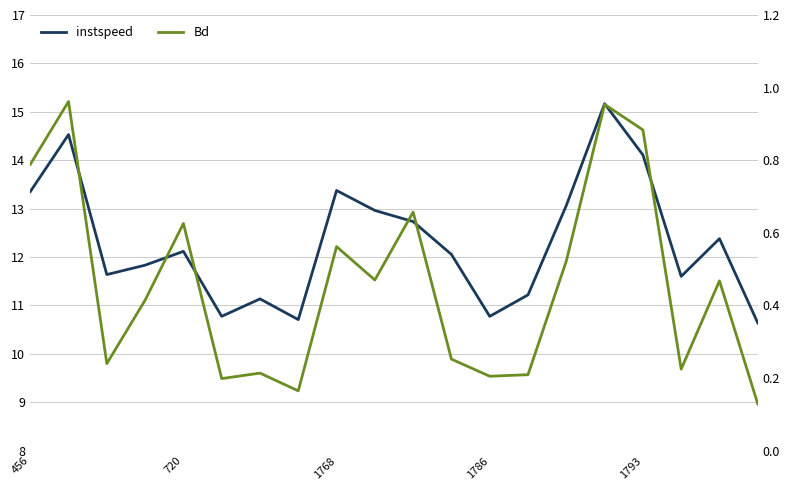

Is this an area chart (filled region under the line)?

No